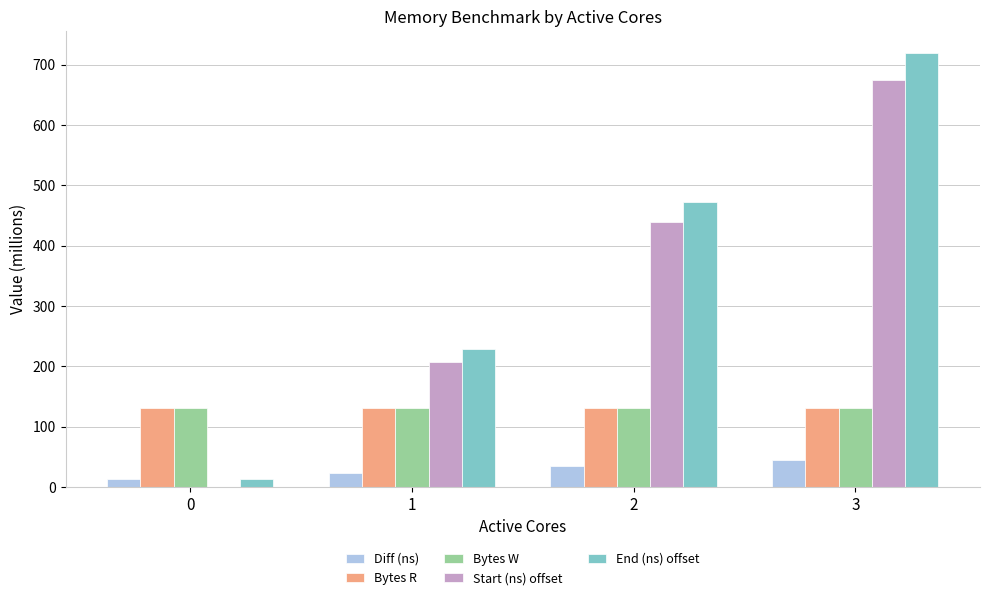

The value of End (ns) offset at 1 is 386.3. True or false?

False